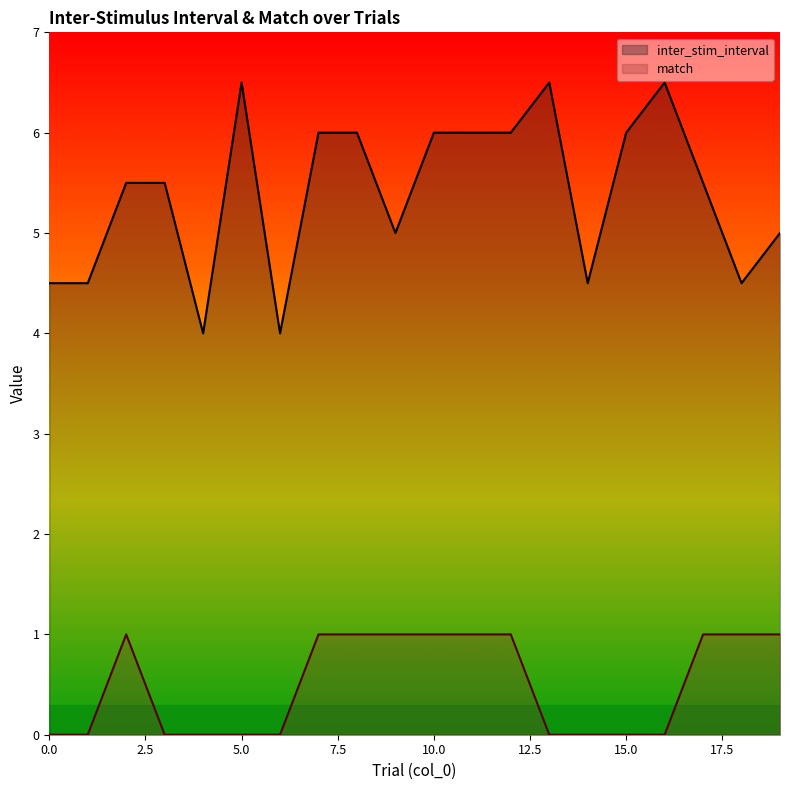

What is the spread (max minus min) of values at 1?

4.5